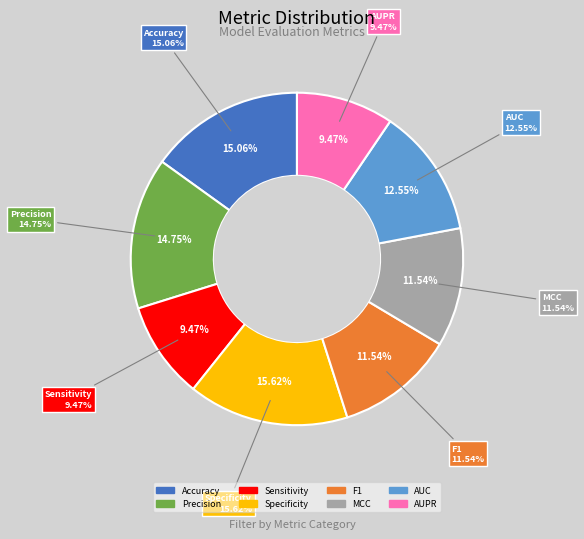

To the nearest percent, what is the difference between the AUPR and AUC slice percentages?

3%